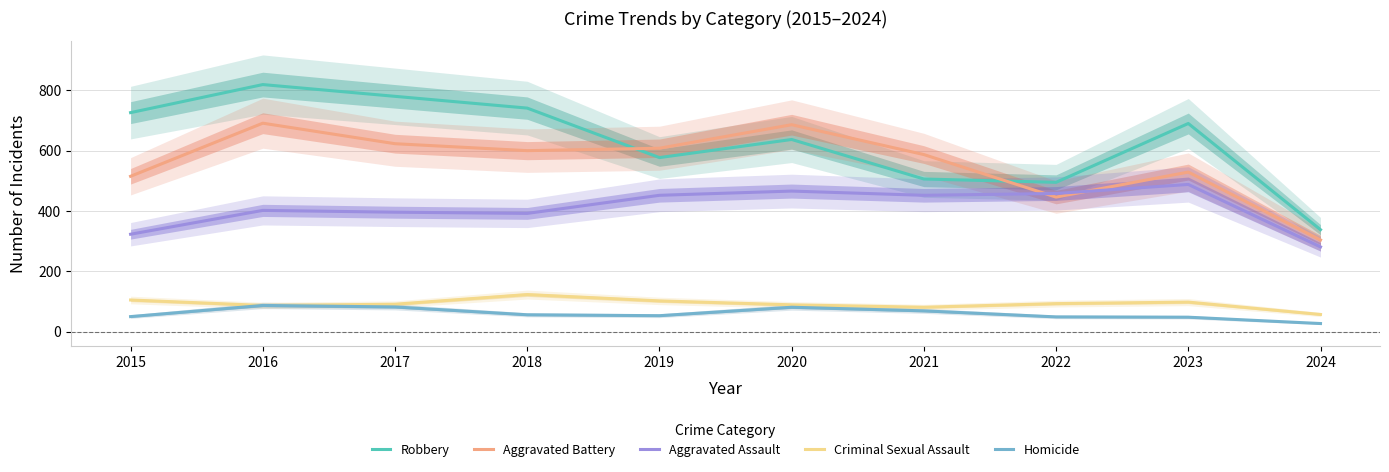

At how many categories does at least one series exceed 85?

10